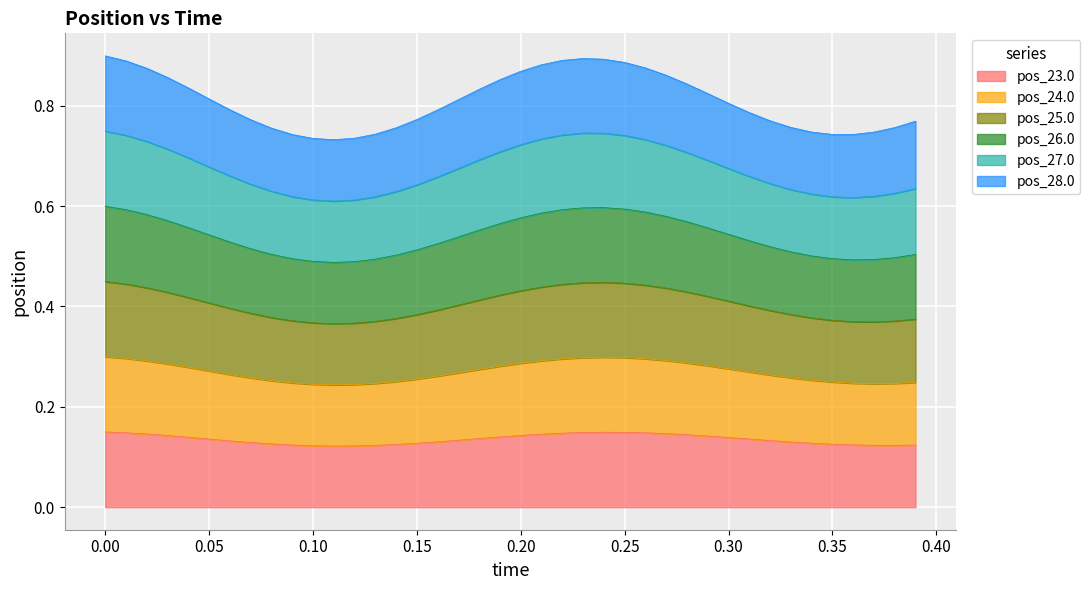

What is the difference between the highest and lowest values at 0.15?

0.6